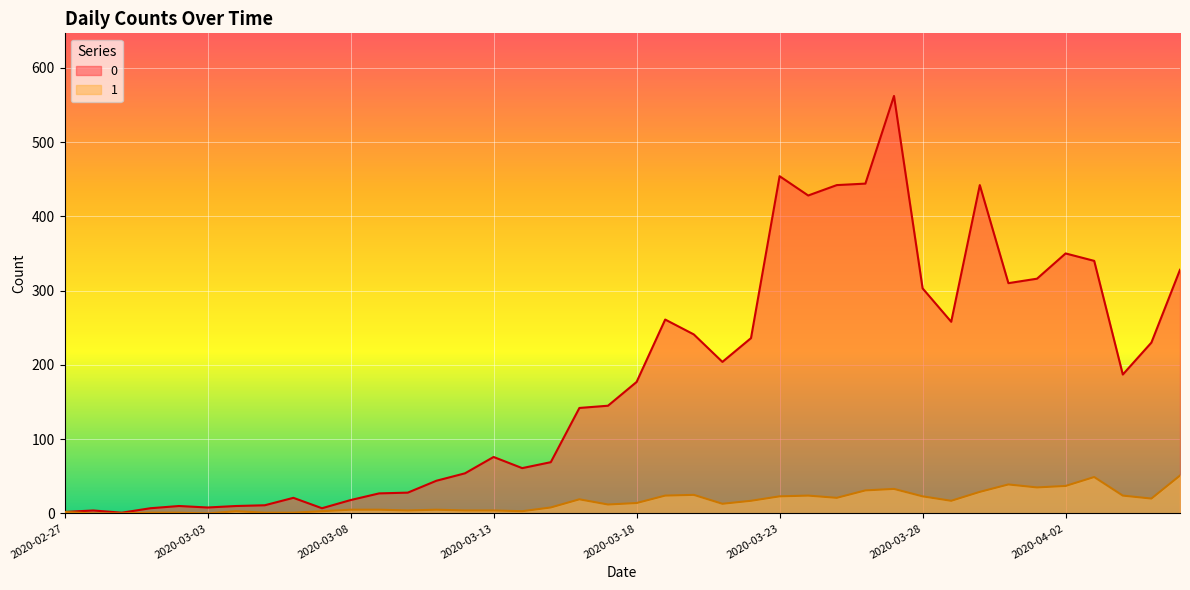

Rank the series by their average value, from highest to lowest.

0, 1